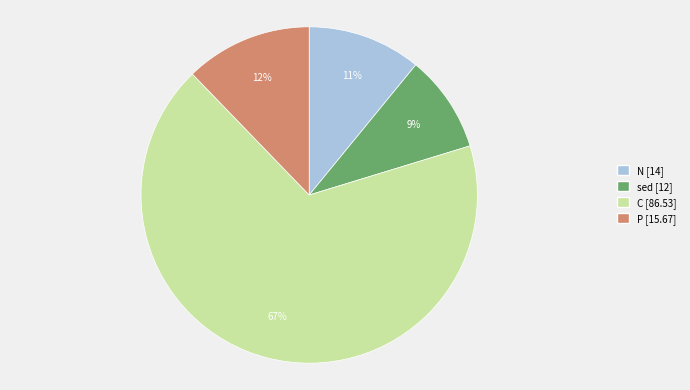

What is the ratio of the value at sed [12] to the value at P [15.67]?

0.8